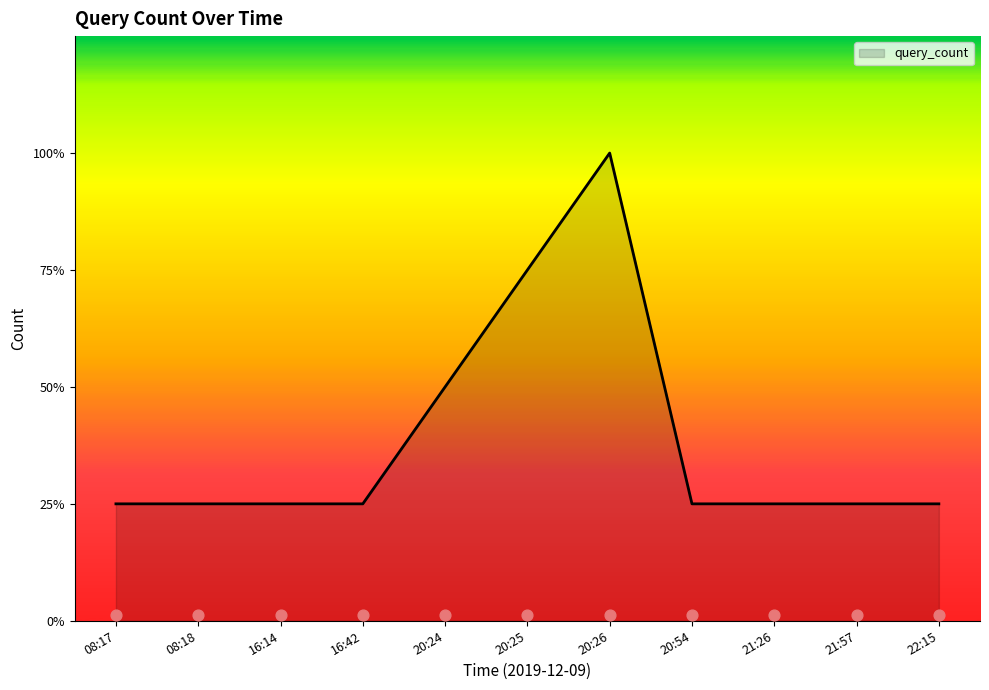

Which has a higher value, 16:14 or 08:18?

16:14